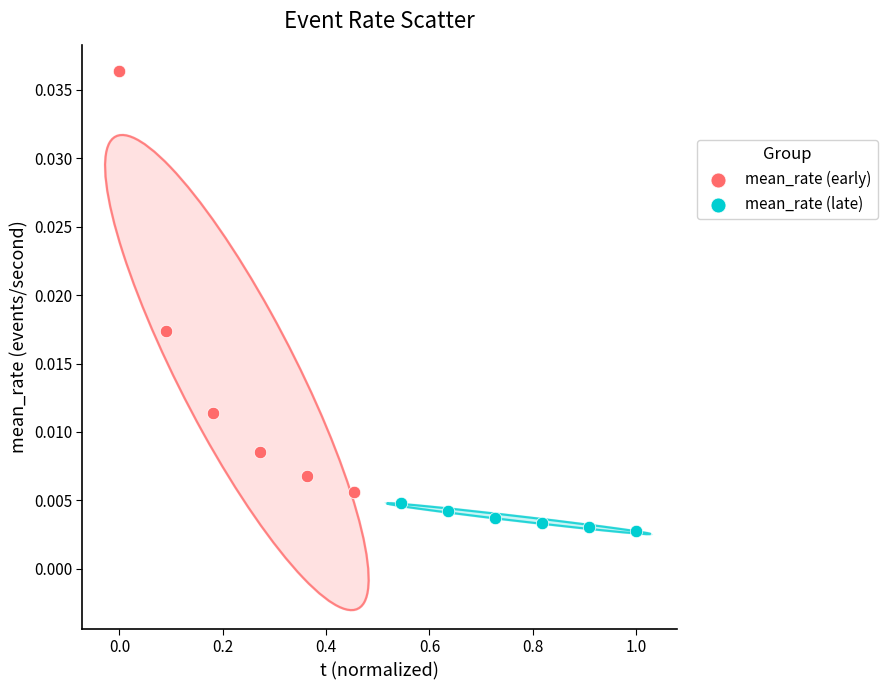

Which series reaches the minimum Y coordinate?

mean_rate (late)